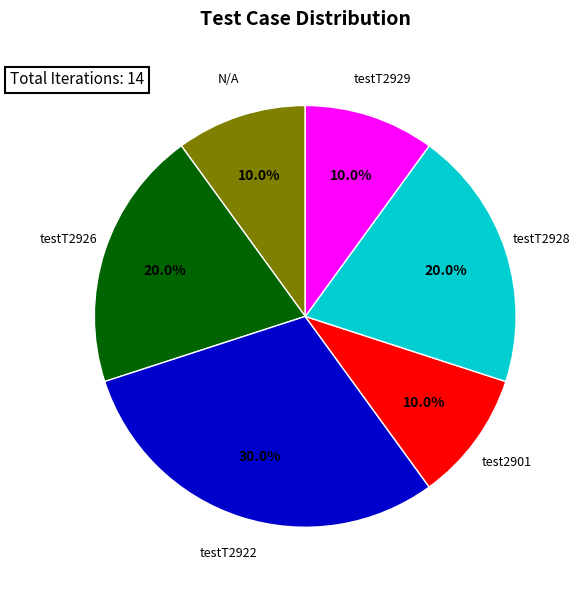

True or false: testT2926 accounts for 20% of the total.

True